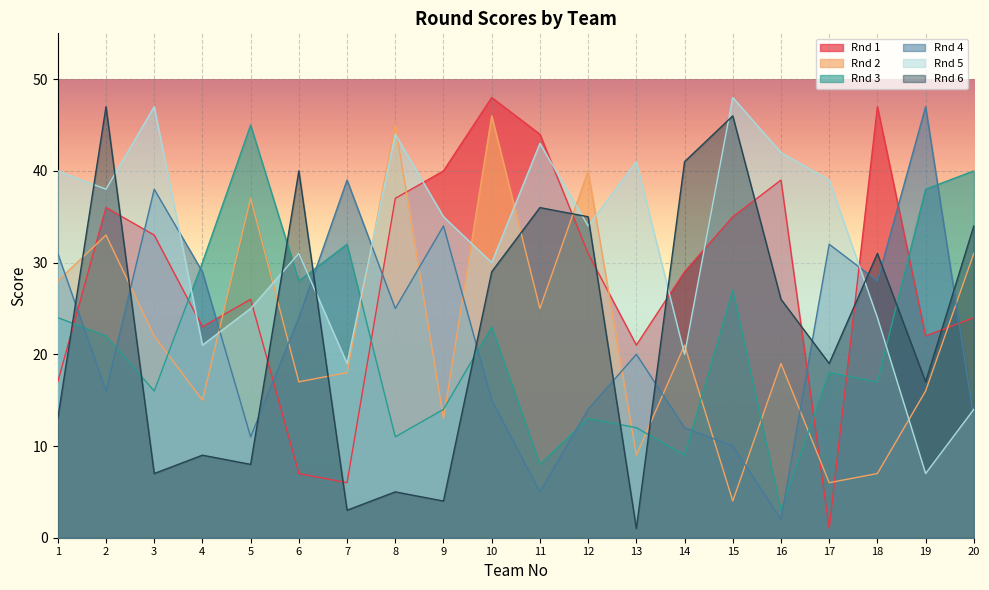

At which label does Rnd 6 reach its minimum?

13